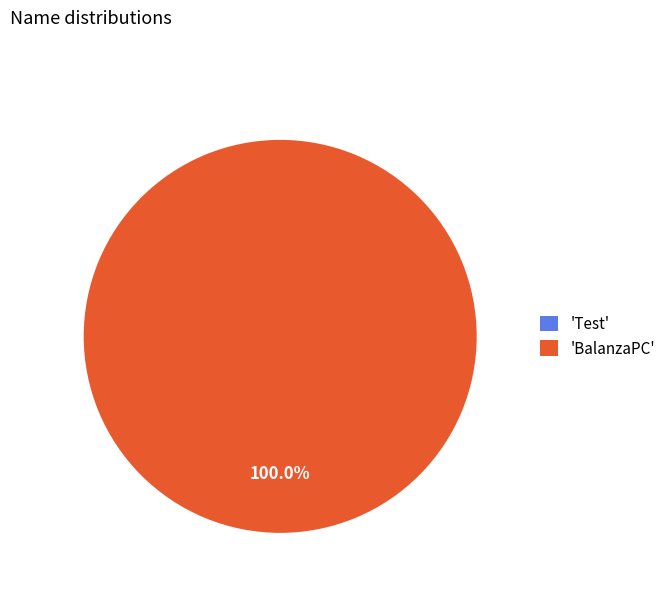

To the nearest percent, what is the combined percentage of Test and BalanzaPC?

100%